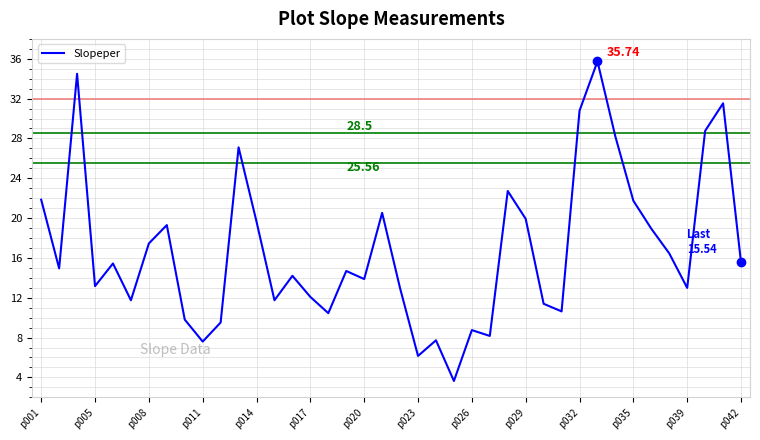

What is the difference between the maximum and minimum values?

32.1